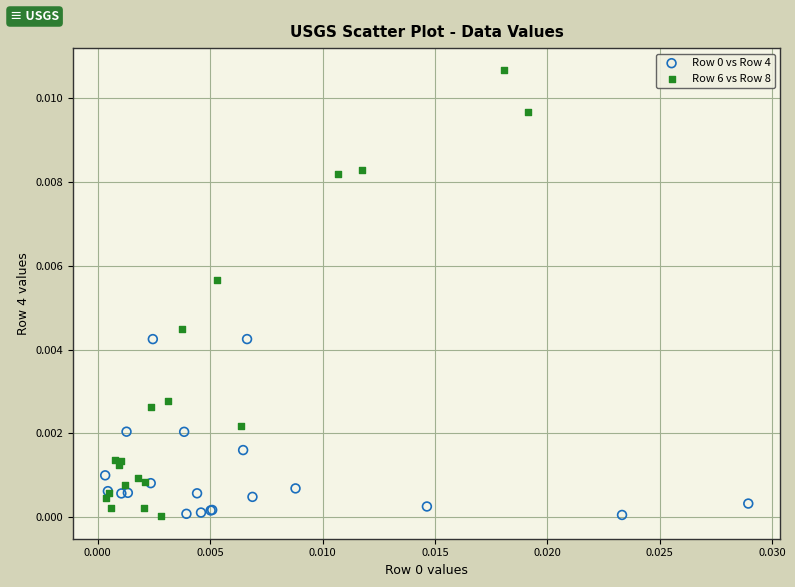

Which series contains the highest Y value?

Row 6 vs Row 8